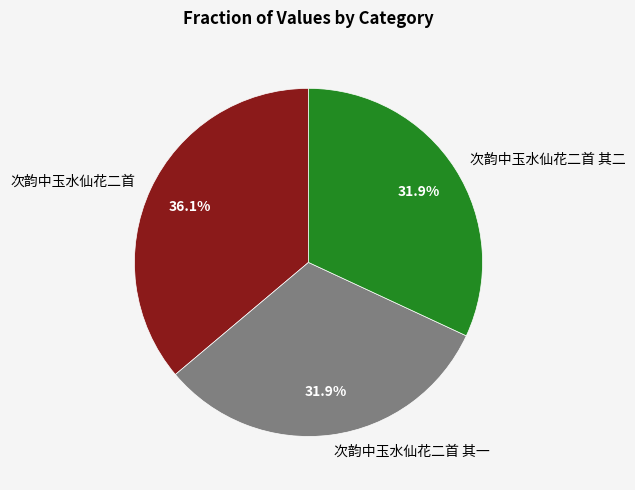

What percentage do 次韵中玉水仙花二首 其二 and 次韵中玉水仙花二首 together represent?

68.1%